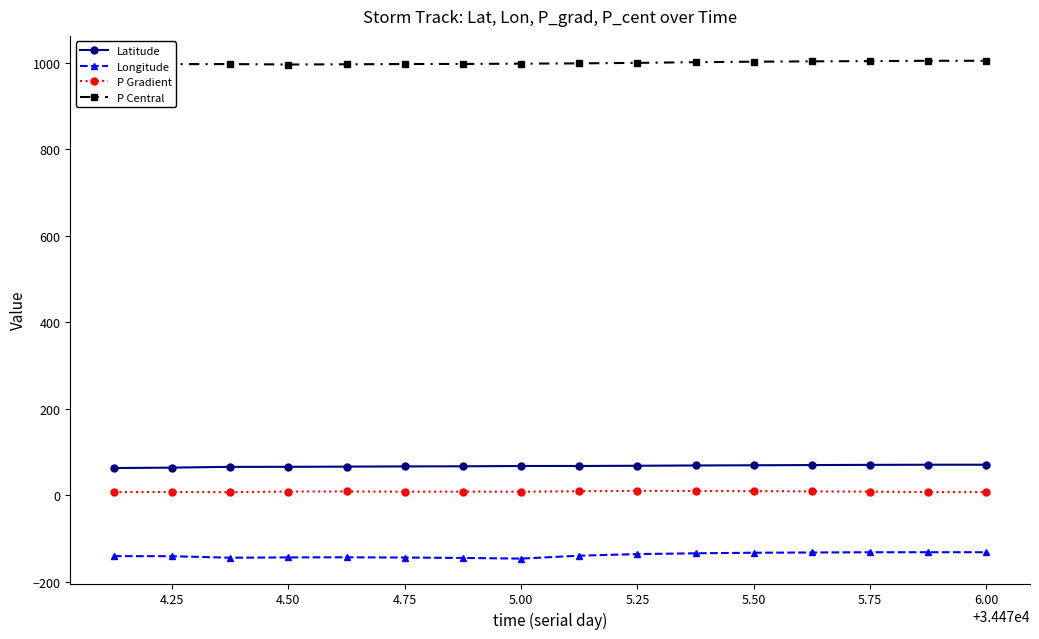

List the series in order of their peak value, highest first.

P Central, Latitude, P Gradient, Longitude